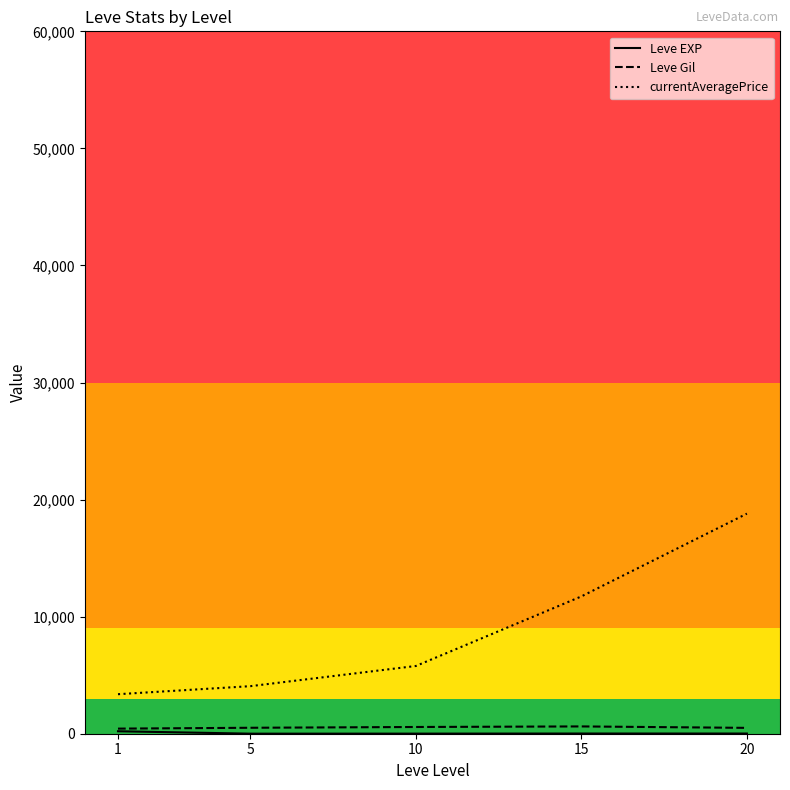

Is the value of currentAveragePrice at 15 greater than the value of Leve Gil at 10?

Yes